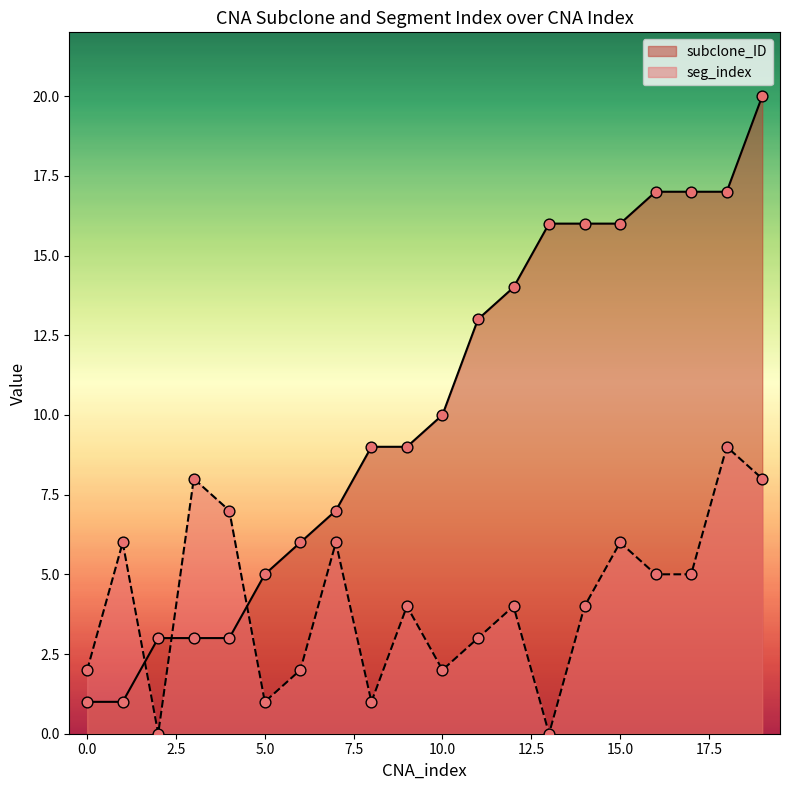

Is the value of subclone_ID at 16 greater than the value of seg_index at 19?

Yes